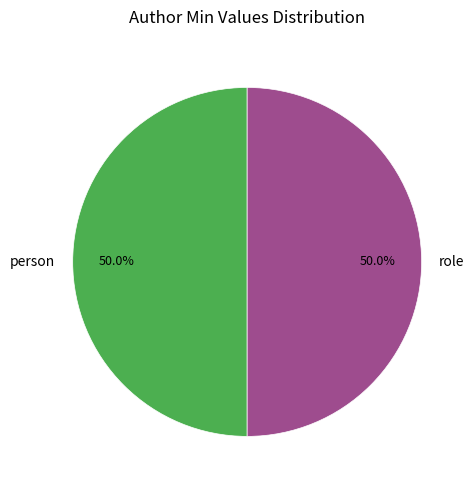

What is the total percentage of person and role?

100.0%